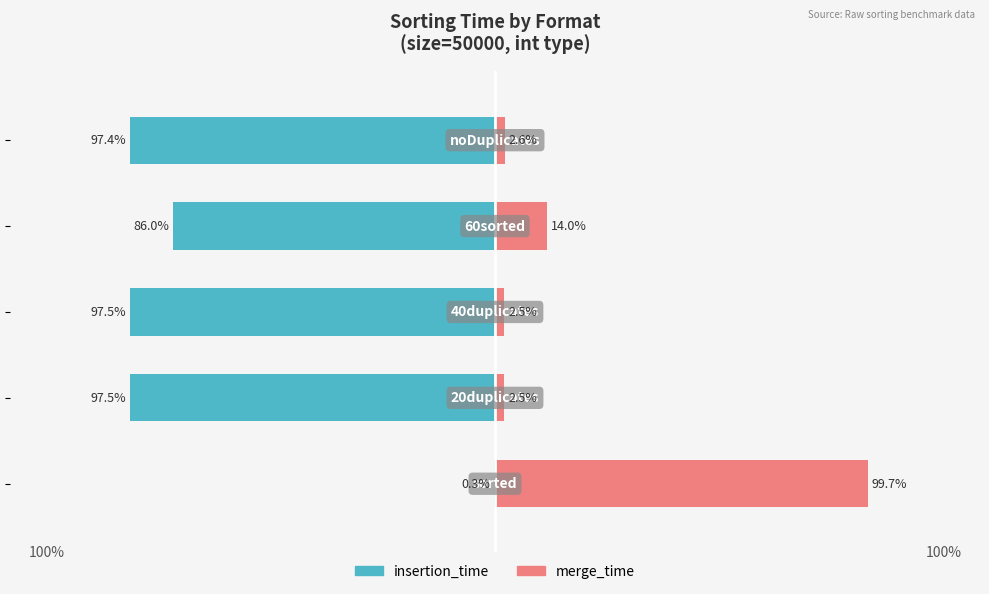

What value does the merge_time series have at 50?

2.6